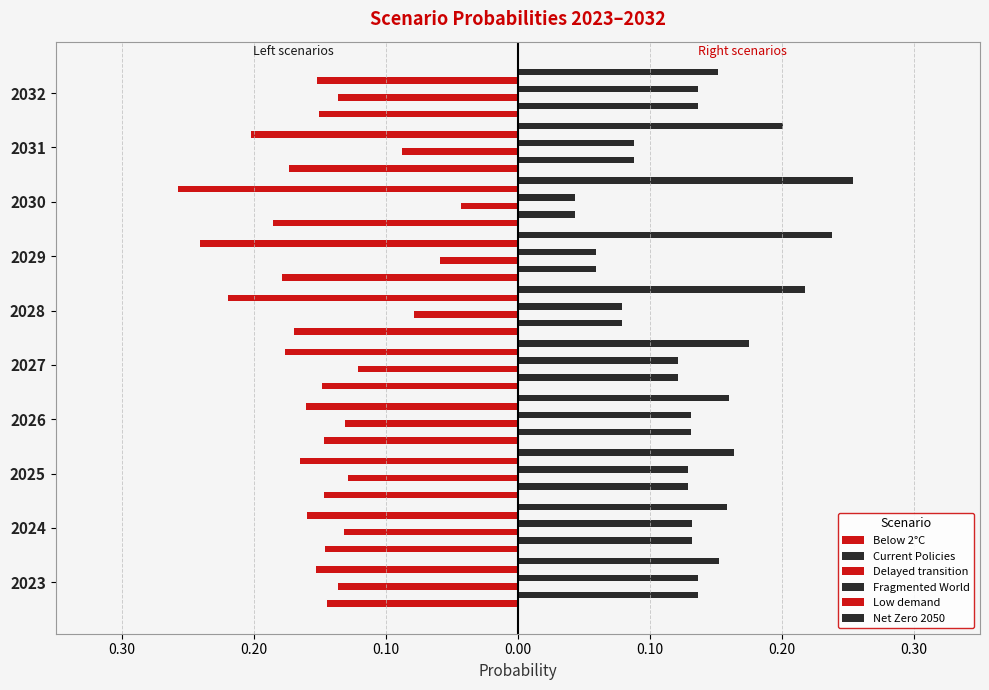

How many groups of bars are there?

10